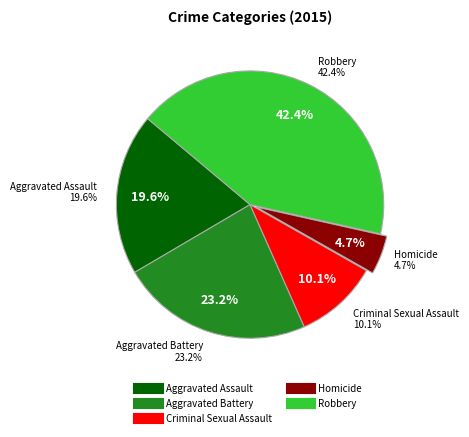

The Aggravated Assault slice represents 20% of the pie. True or false?

True